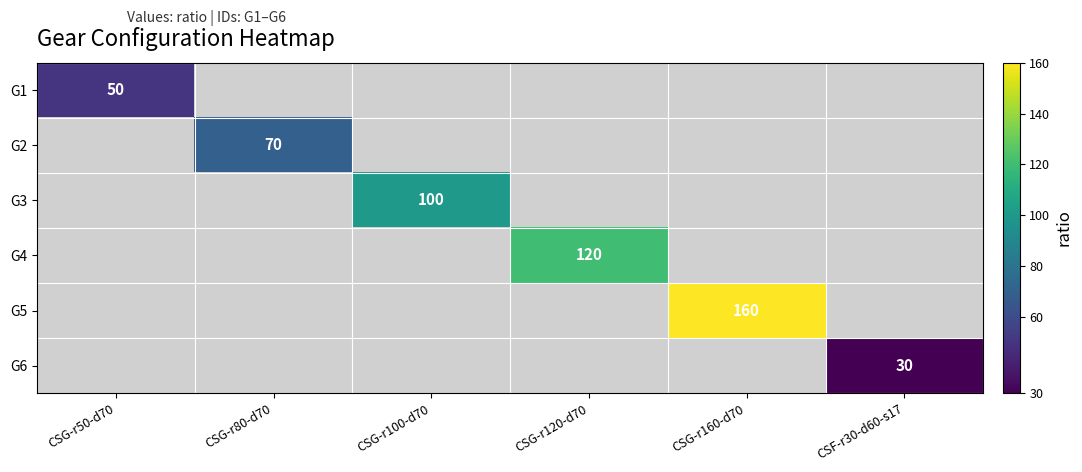

The G4 series shows 180 at CSG-r120-d70. True or false?

False